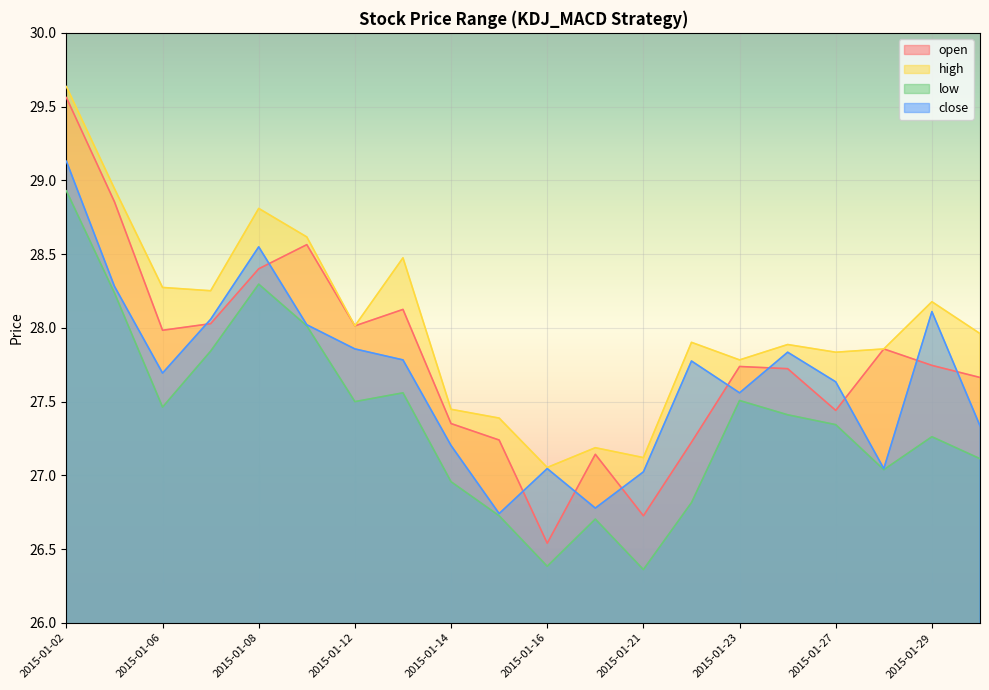

Rank the series by their maximum value, from highest to lowest.

high, open, close, low